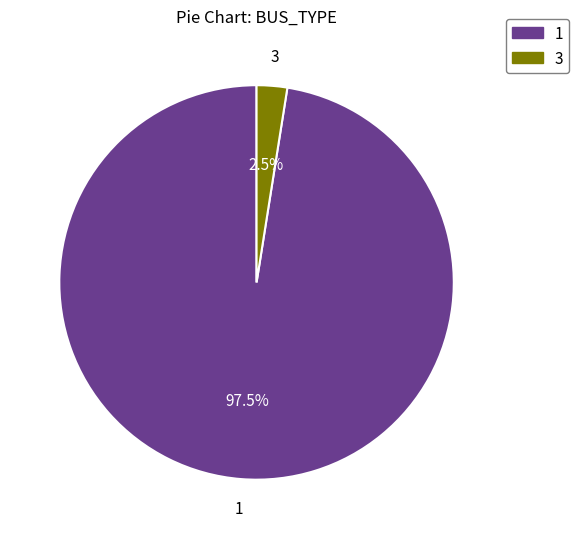

Rank the categories by value from highest to lowest.

1, 3